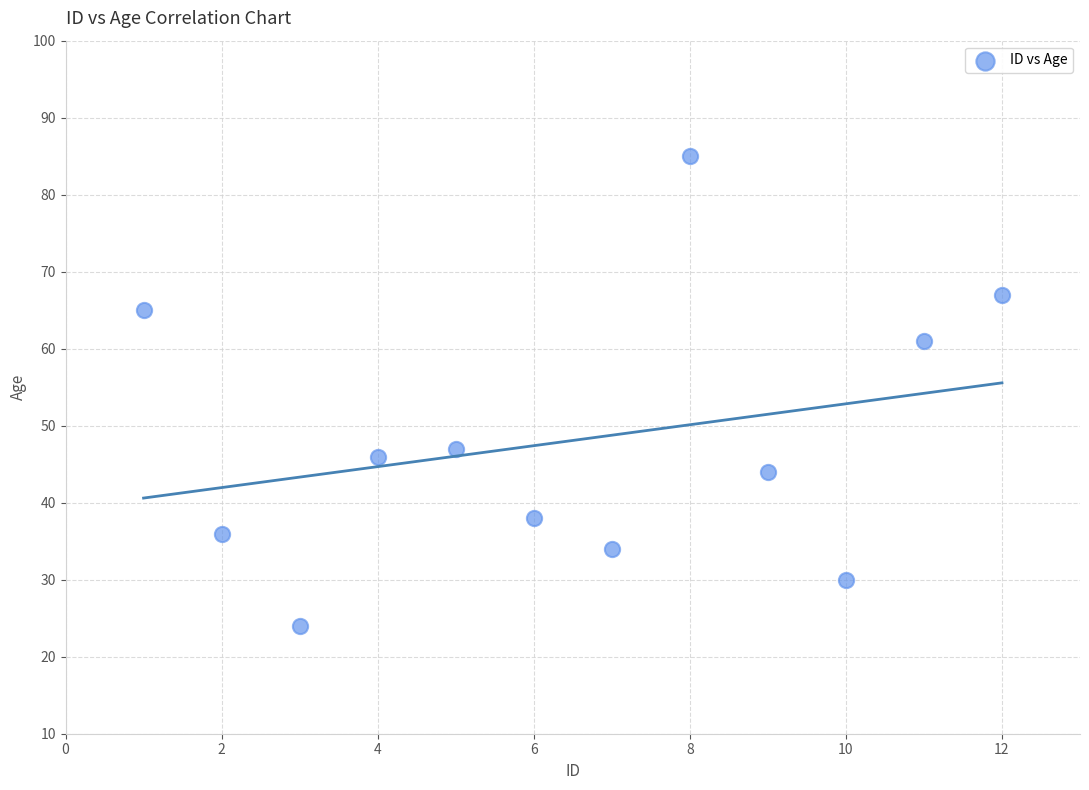

What is the range of X values (max minus min)?

11